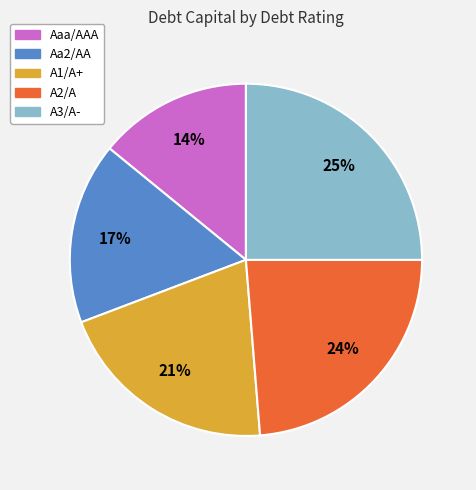

Is the sum of A1/A+ and Aa2/AA greater than half?

No